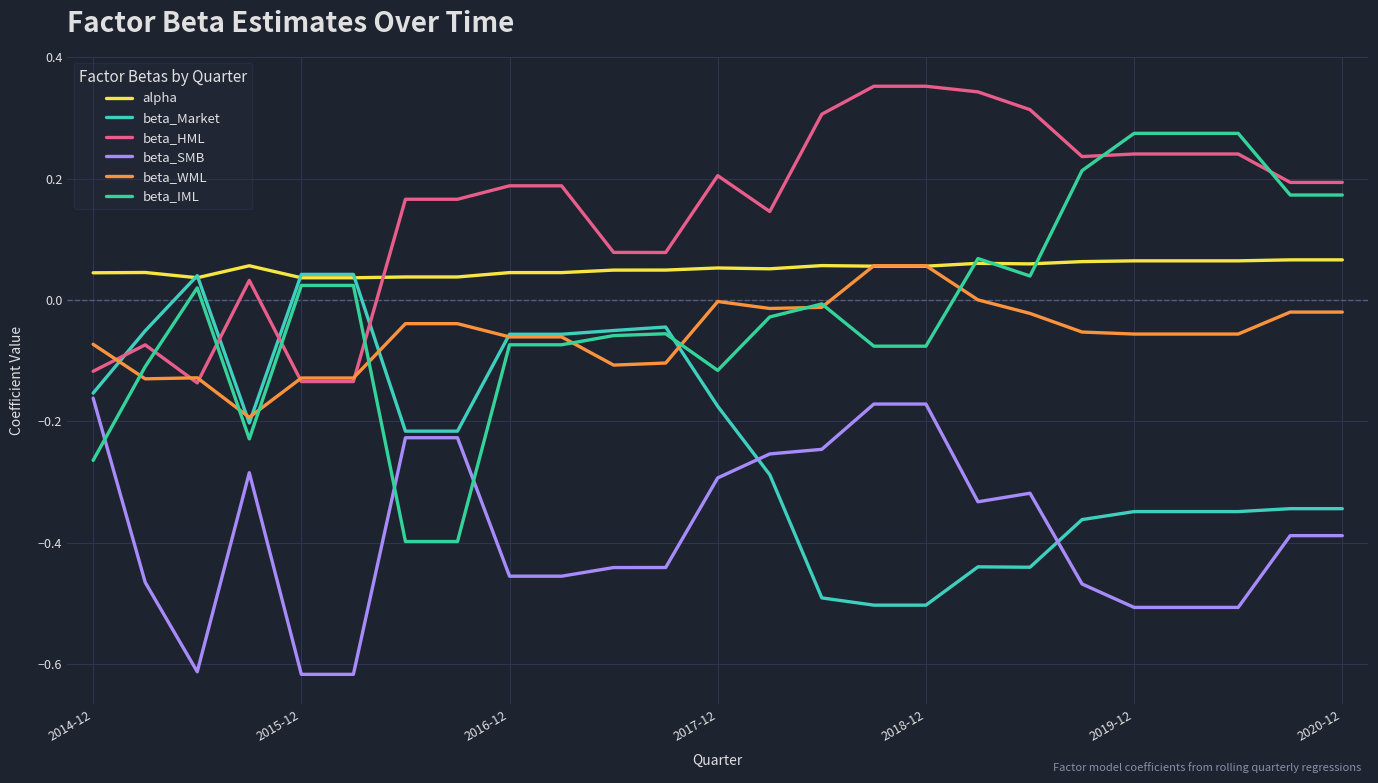

How many lines are shown in the chart?

6